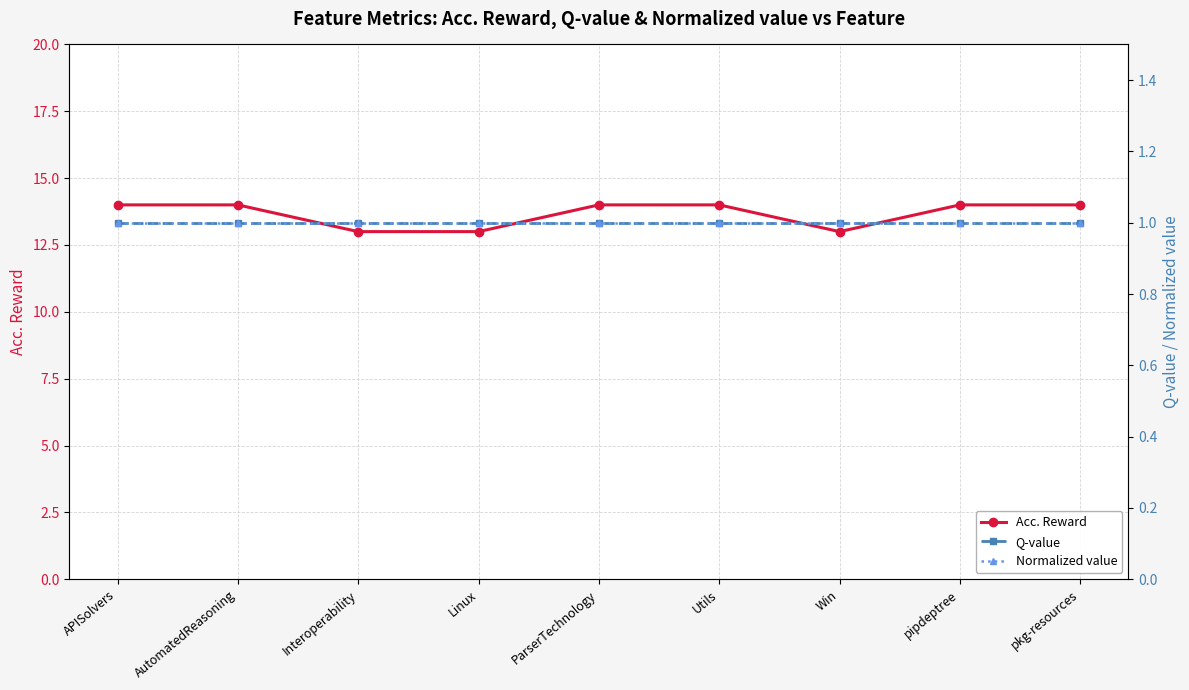

Which category has the highest value across all series?

APISolvers